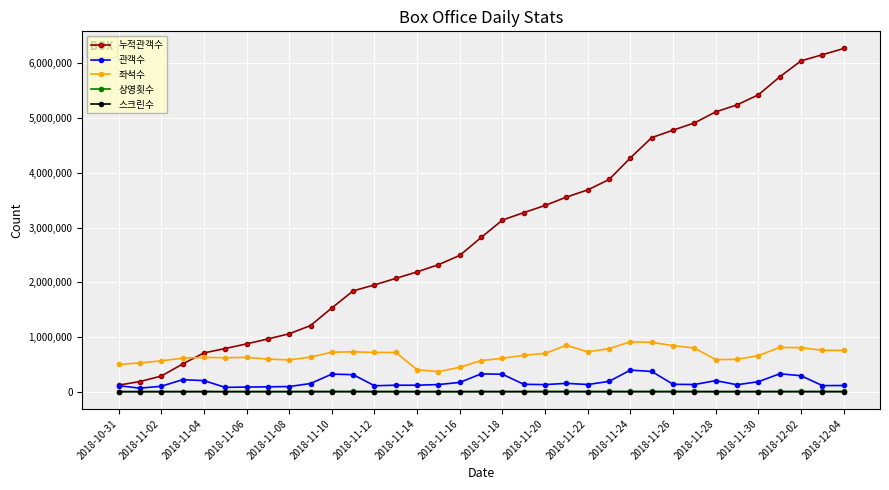

Which series has the largest total across all categories?

누적관객수